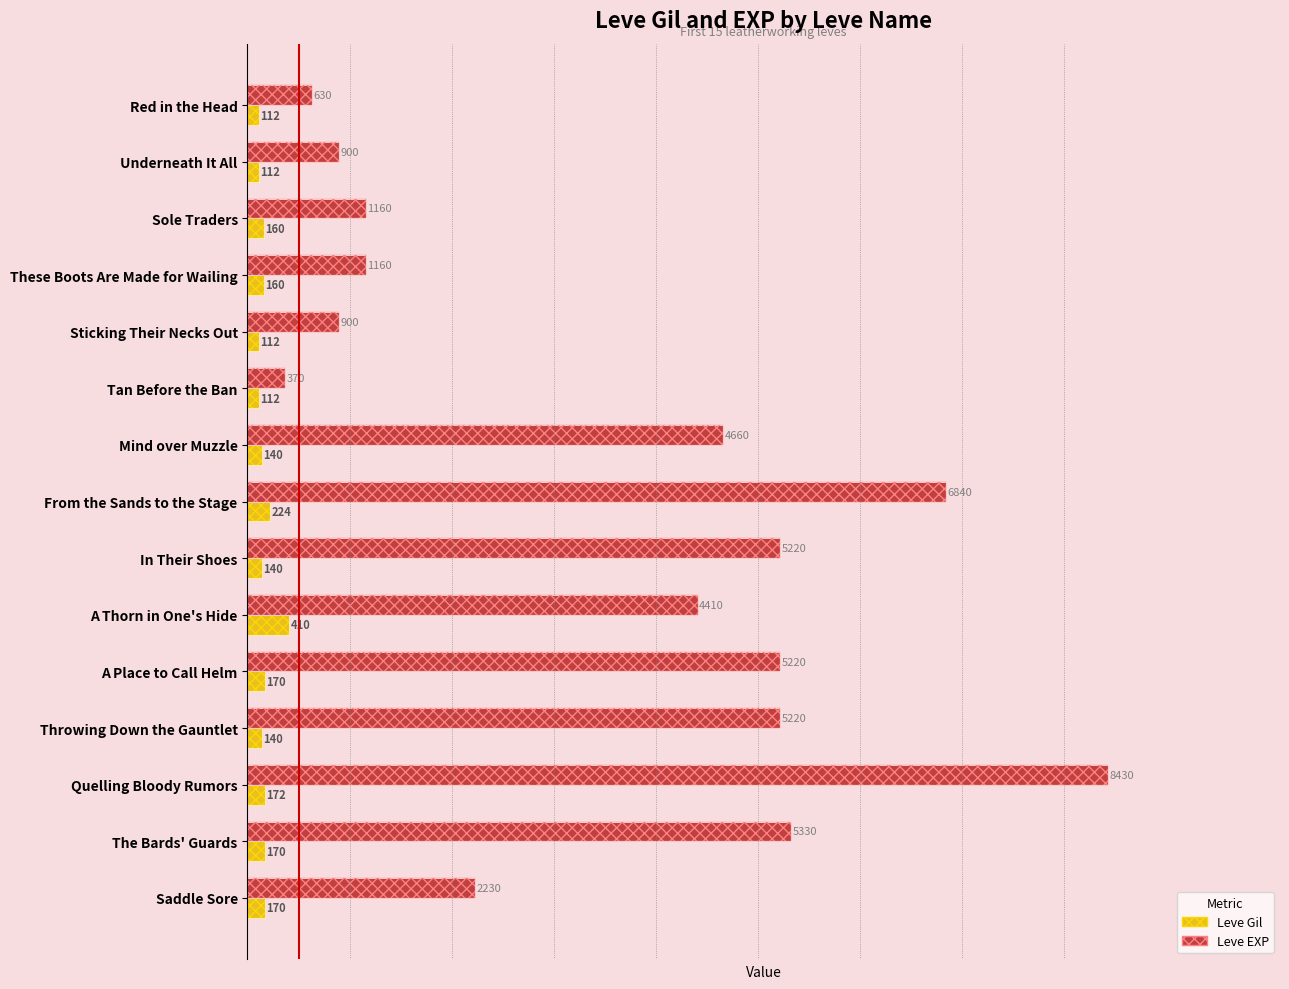

List the series in order of their peak value, lowest first.

Leve Gil, Leve EXP